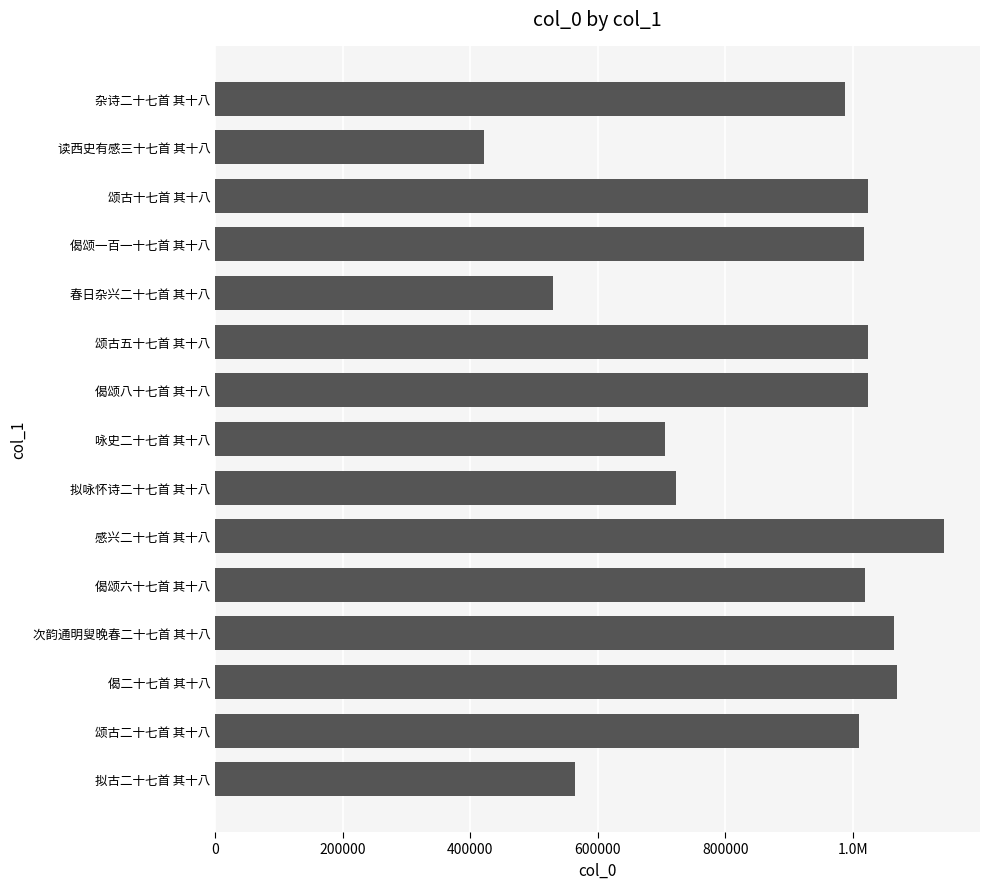

Are the bars horizontal?

Yes